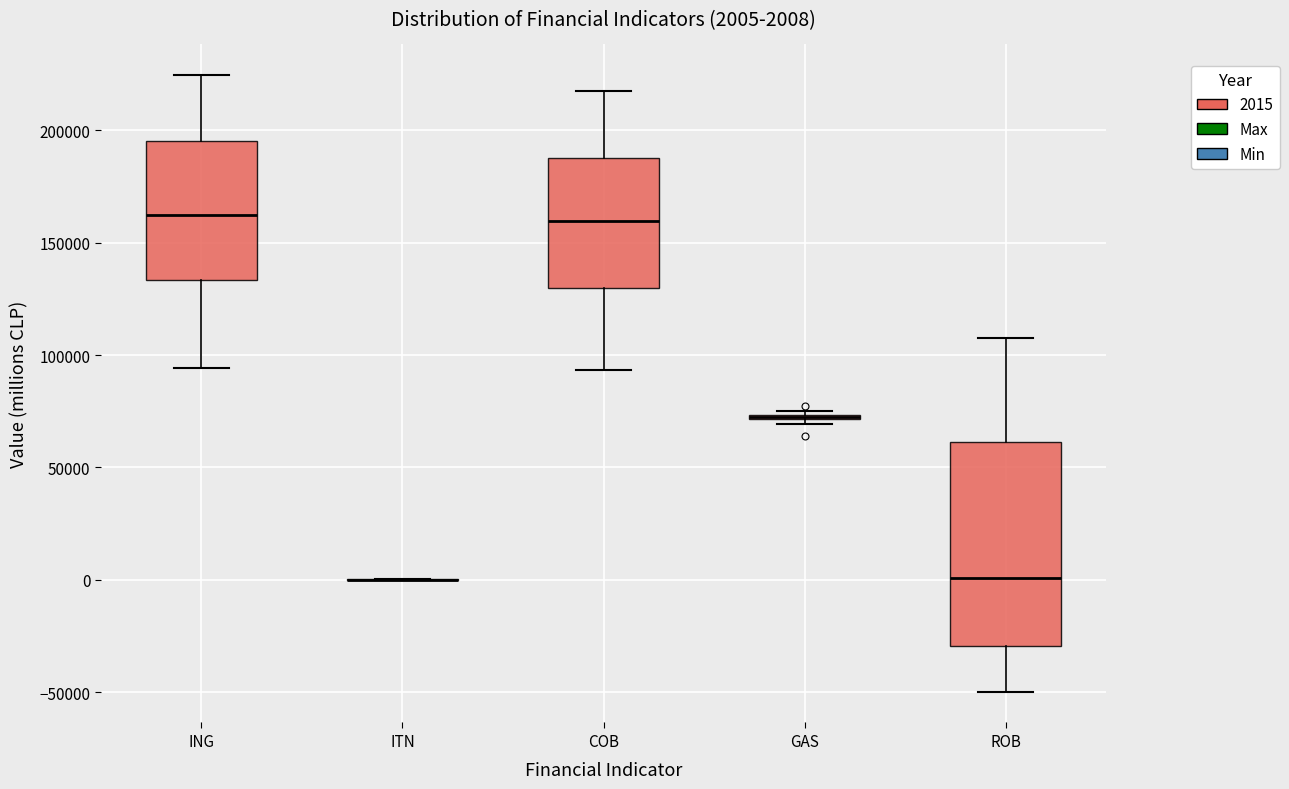

Which box is the tallest, from its lower edge to its upper edge?

ROB